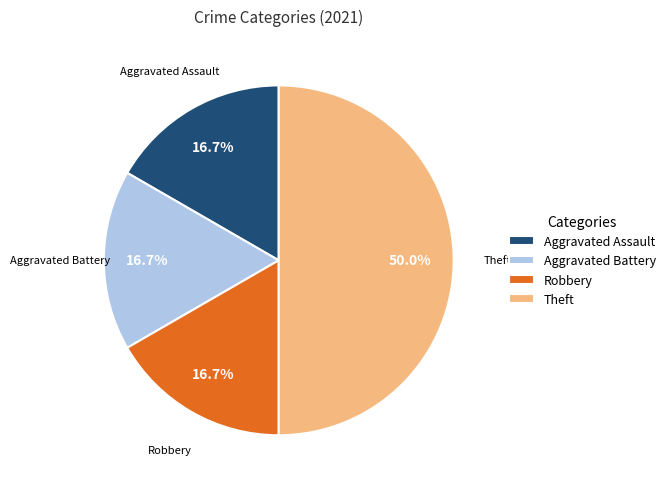

What is the largest slice in the pie chart?

Theft